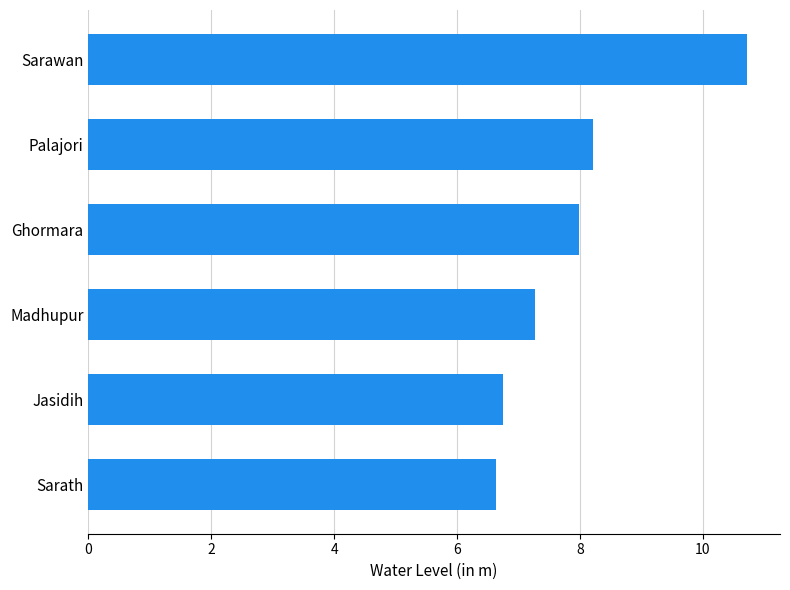

What is the average value?

7.9